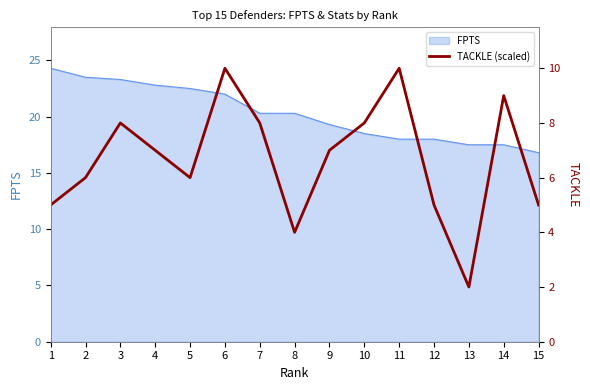

Which has a higher value, 7 or 14?

14